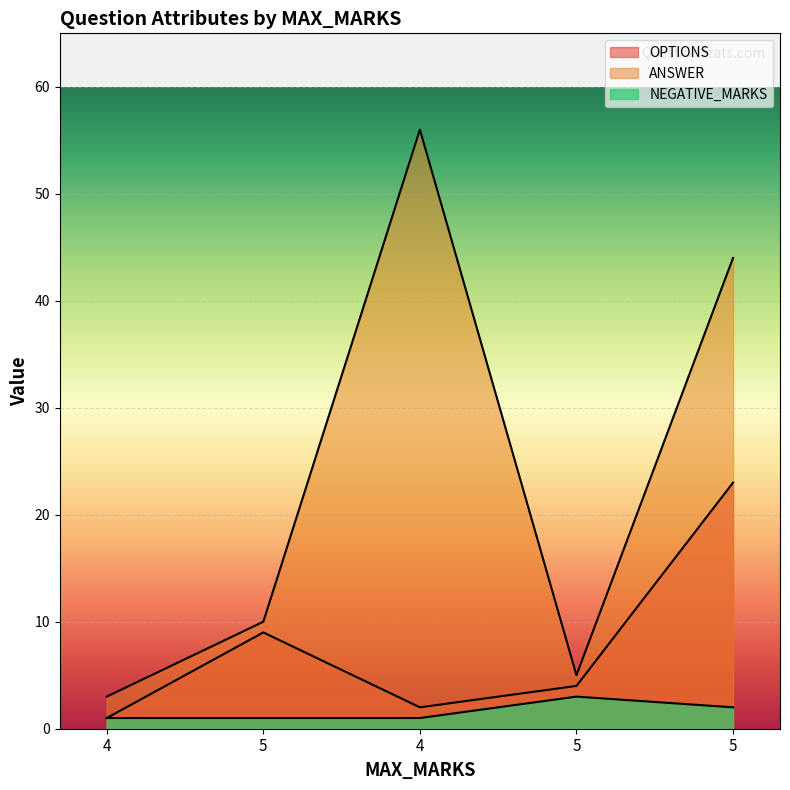

Which series changed the most between 4 and 5?

OPTIONS